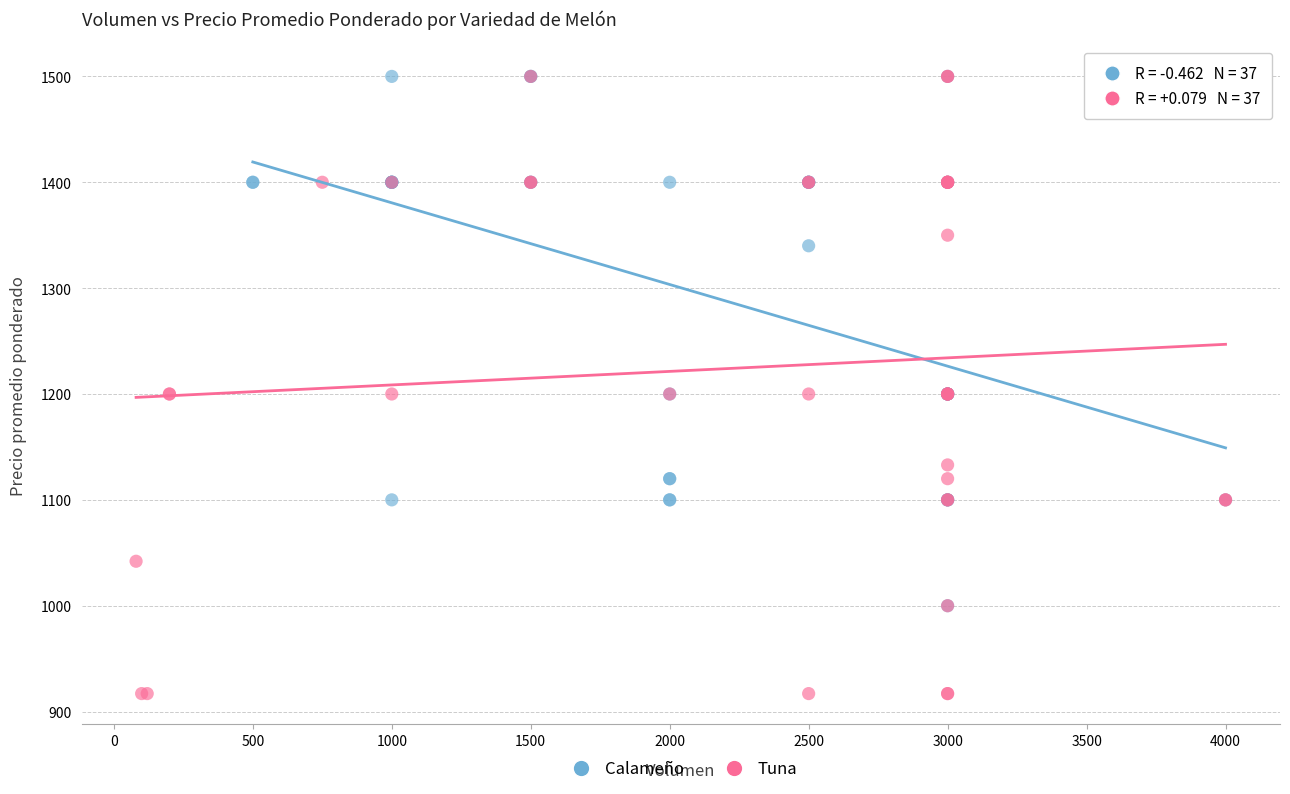

Which series has the widest spread of Y values?

Tuna